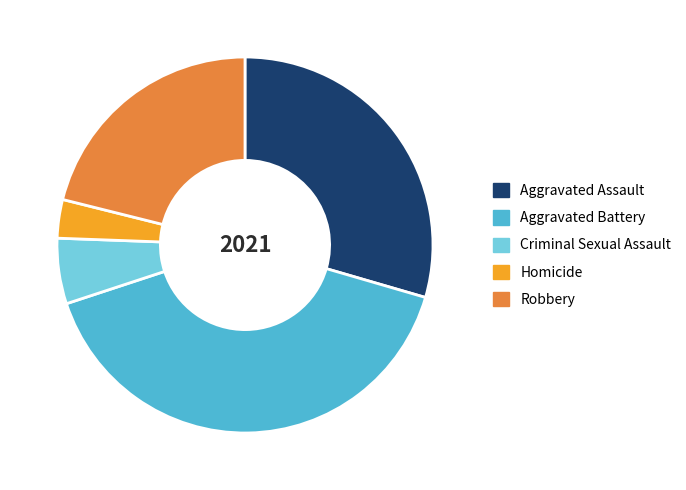

Is it true that Homicide is 17% of the pie?

False